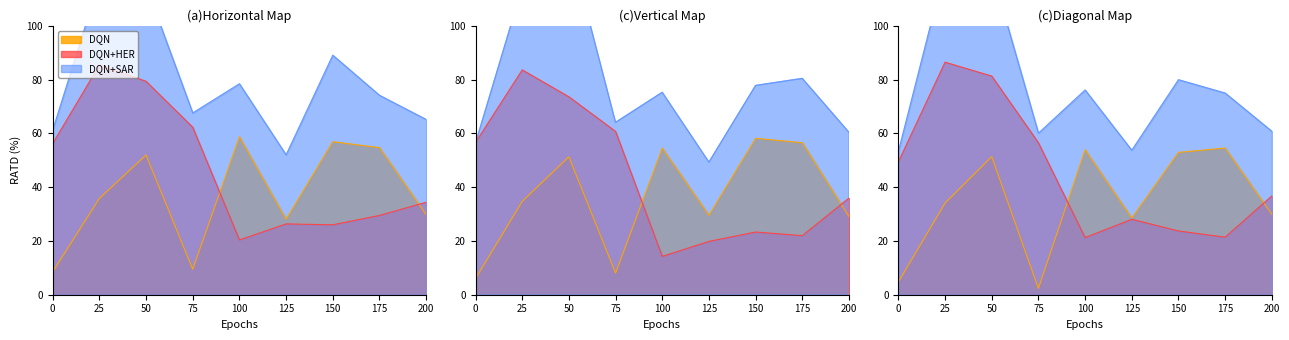

How many values in the DQN+SAR series are below 75?

4